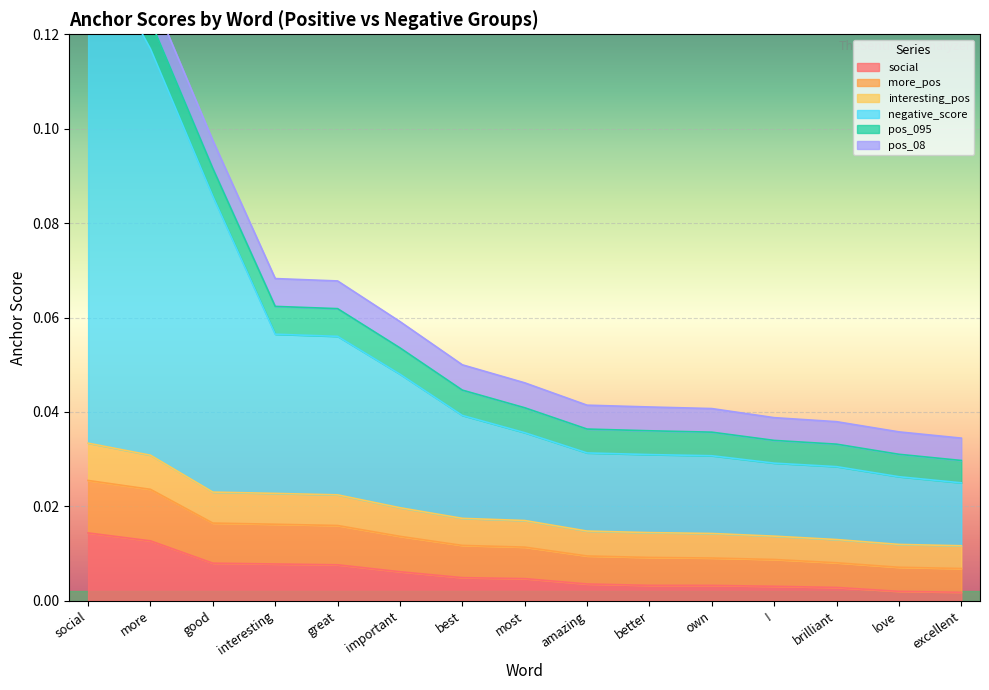

True or false: social has a value of 0.0 at more.

False